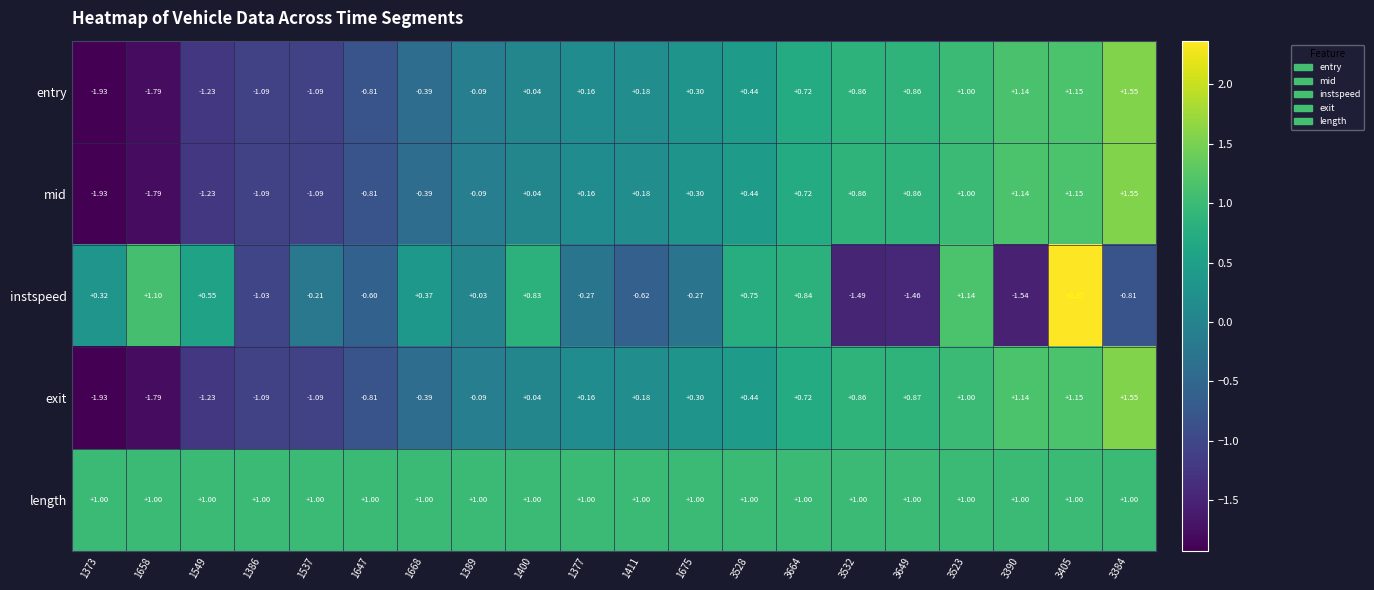

Is the value of mid at 3384 greater than the value of entry at 1373?

Yes